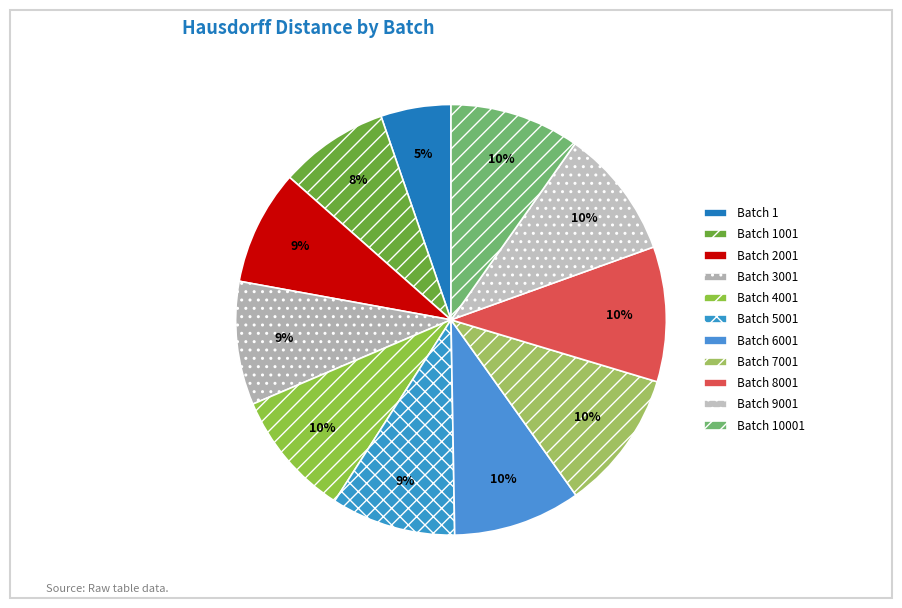

How many slices are in this pie chart?

11